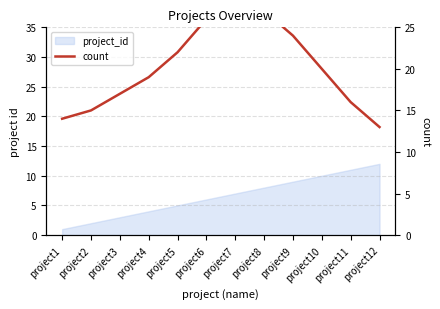

How many lines are shown in the chart?

1